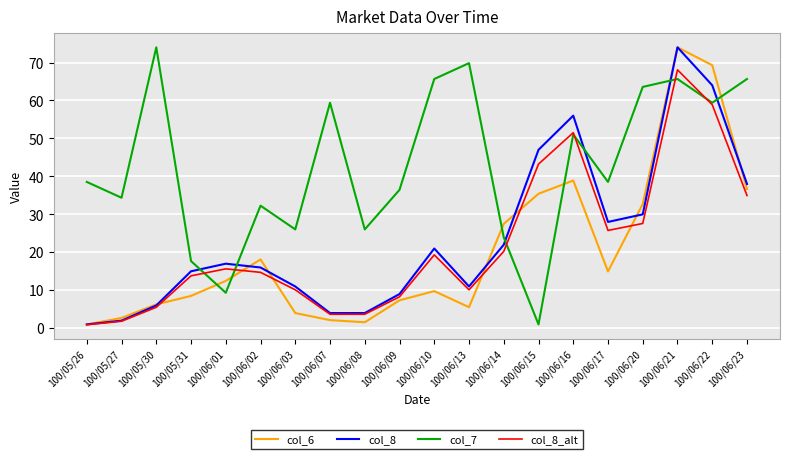

True or false: col_6 and col_8_alt cross at least once.

True